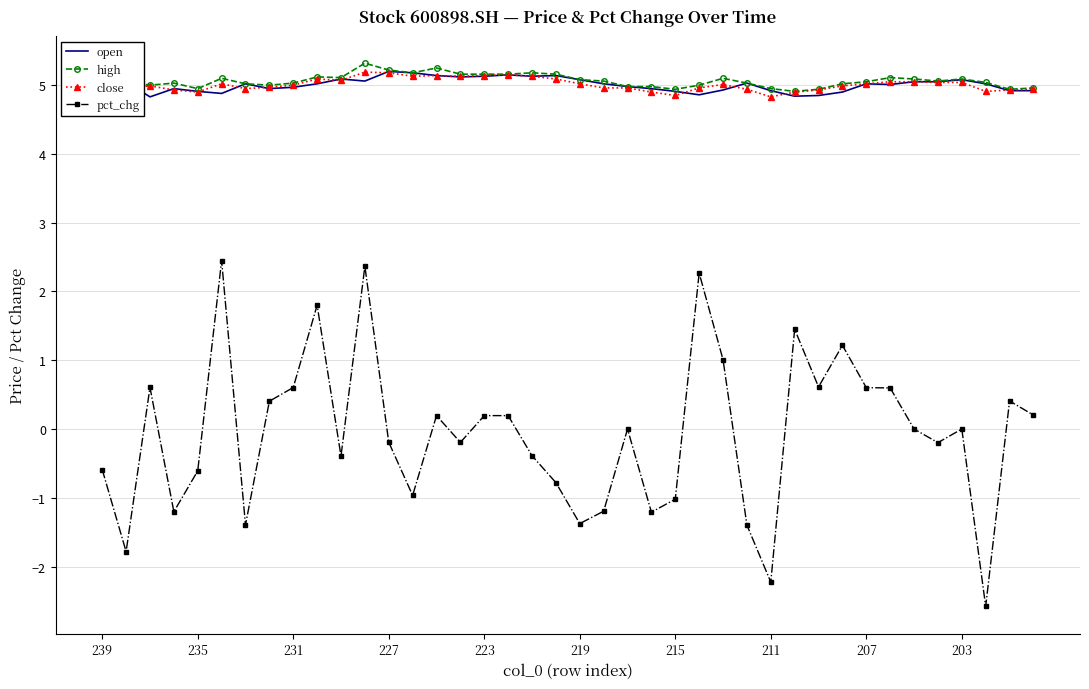

What is the lowest value of the open series?

4.8